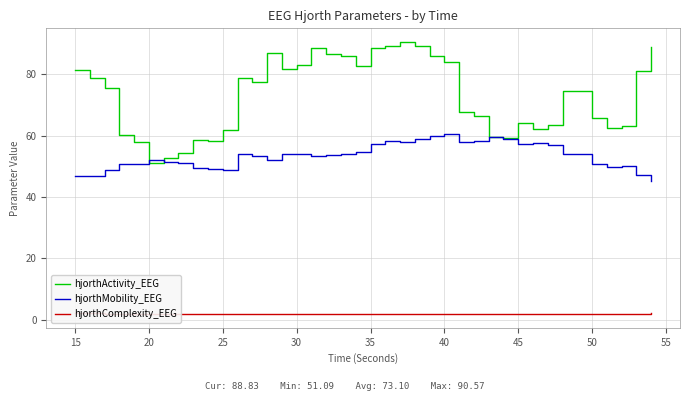

Which series has the widest spread of values?

hjorthActivity_EEG